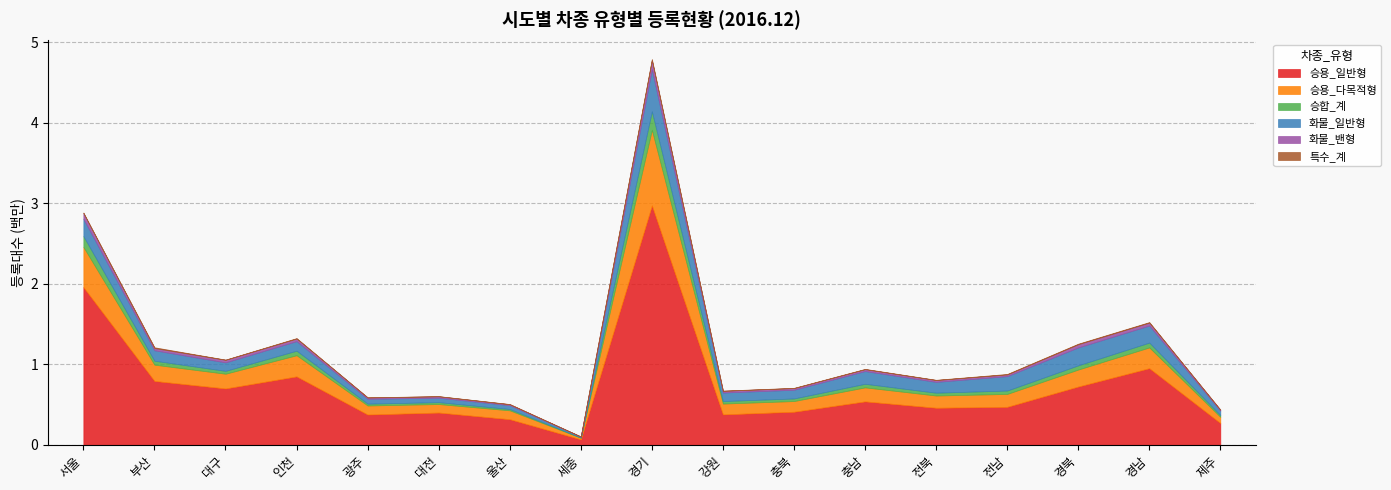

Rank the series at 대구 from lowest to highest value.

특수_계, 화물_밴형, 승합_계, 화물_일반형, 승용_다목적형, 승용_일반형